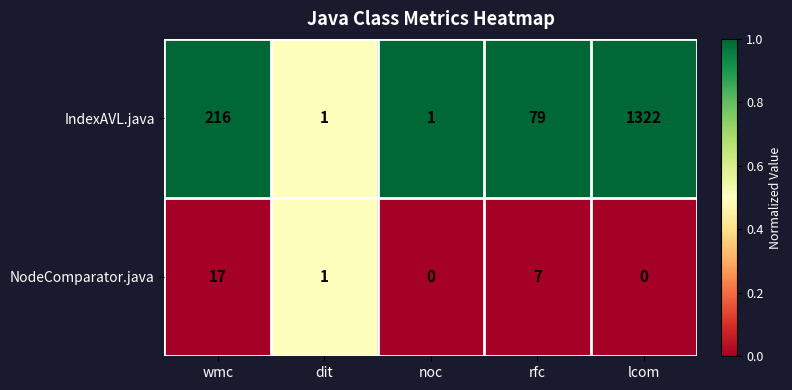

Reading right to left, list all the values displayed in this chart.

IndexAVL.java: lcom=1322	rfc=79	noc=1	dit=1	wmc=216
NodeComparator.java: lcom=0	rfc=7	noc=0	dit=1	wmc=17